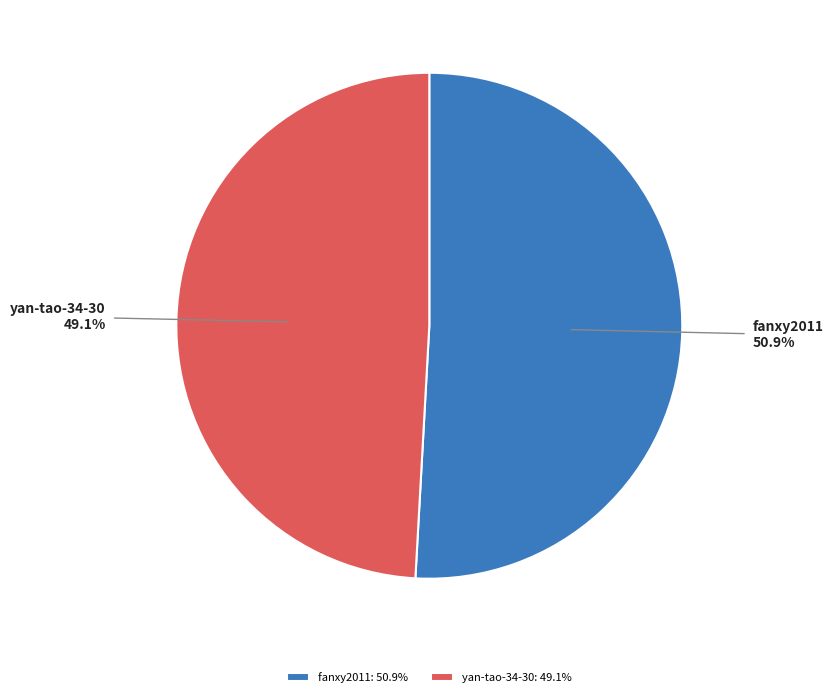

How many segments does this pie chart have?

2